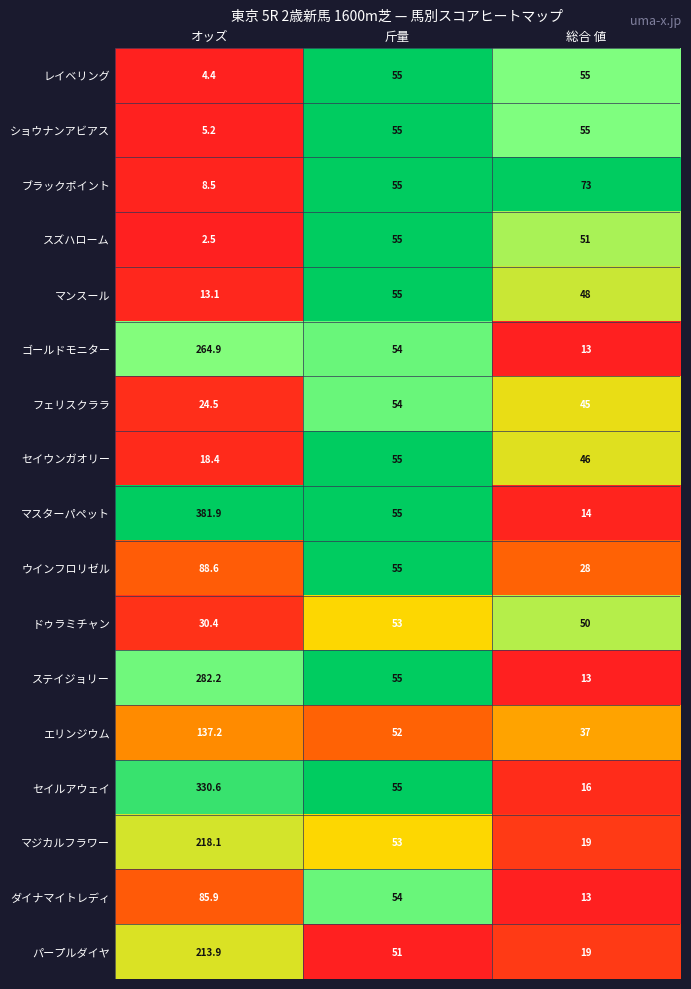

Which series has the widest spread of values?

マスターパペット